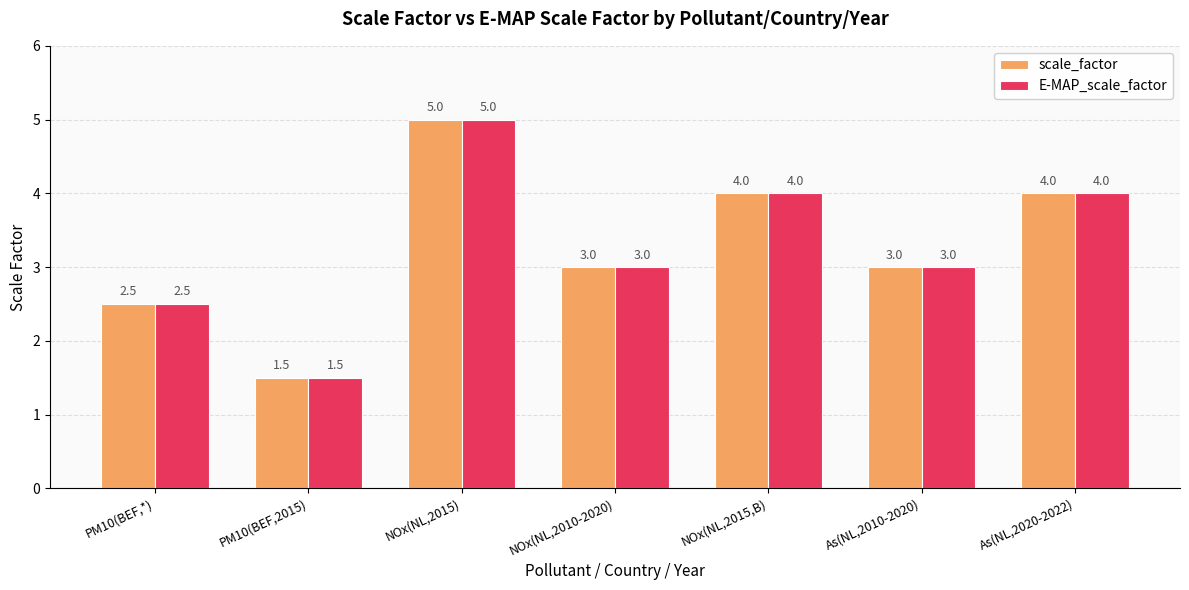

The E-MAP_scale_factor series shows 2.5 at PM10(BEF,*). True or false?

True